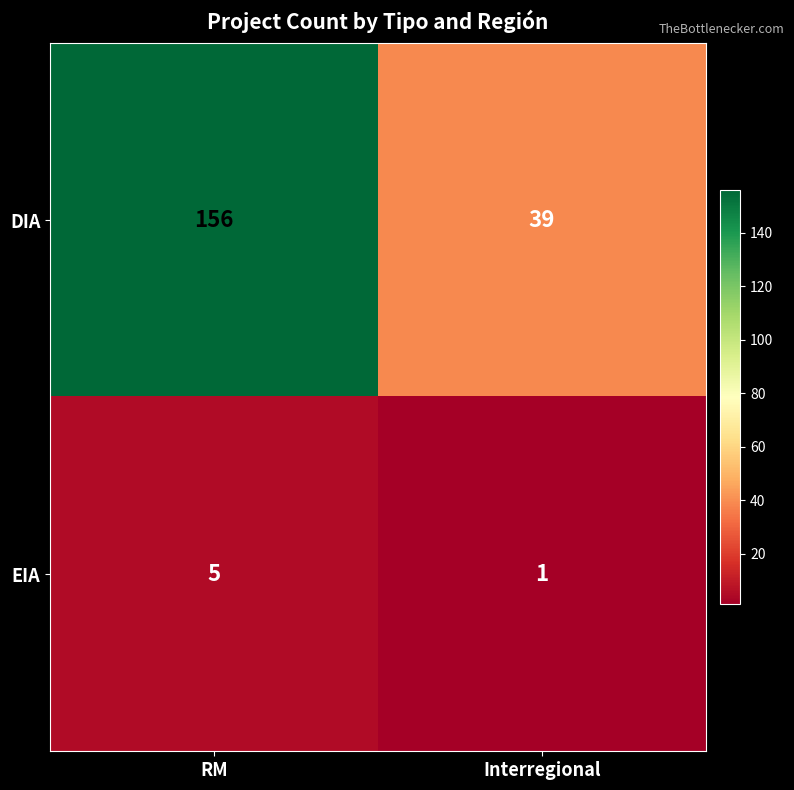

What is the difference between the DIA values at RM and Interregional?

117